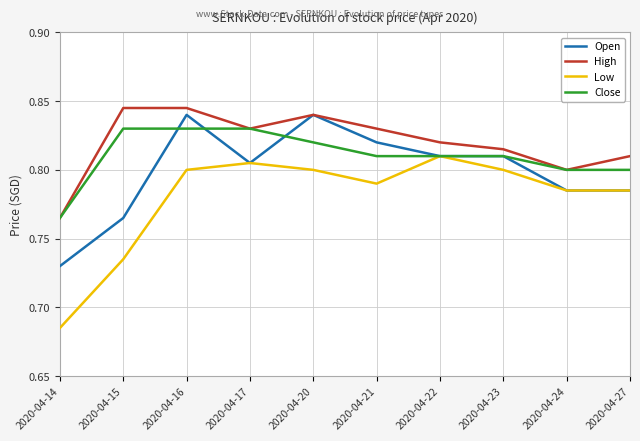

How many lines are shown in the chart?

4